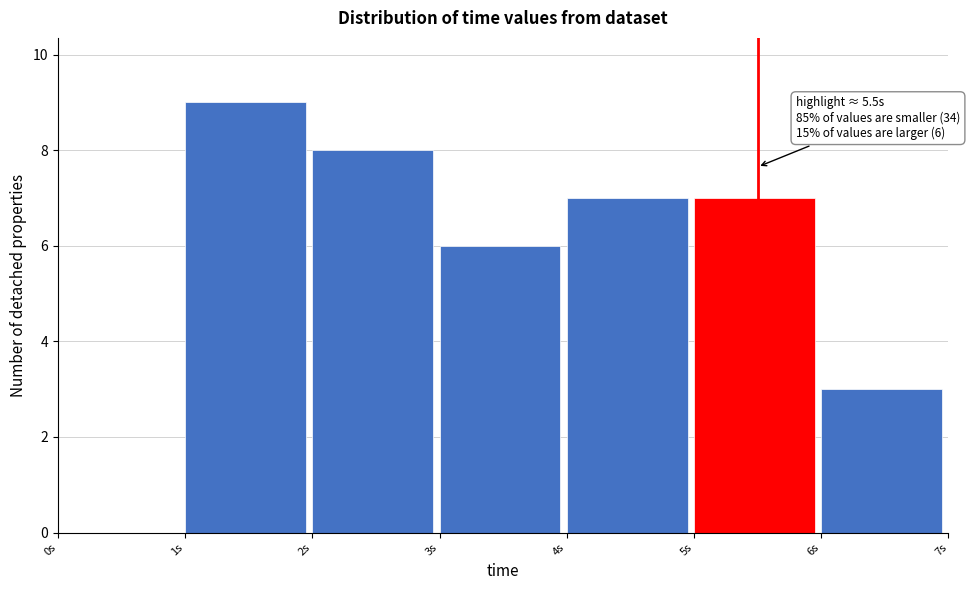

Which range on the x-axis has the tallest bar?

1 to 2